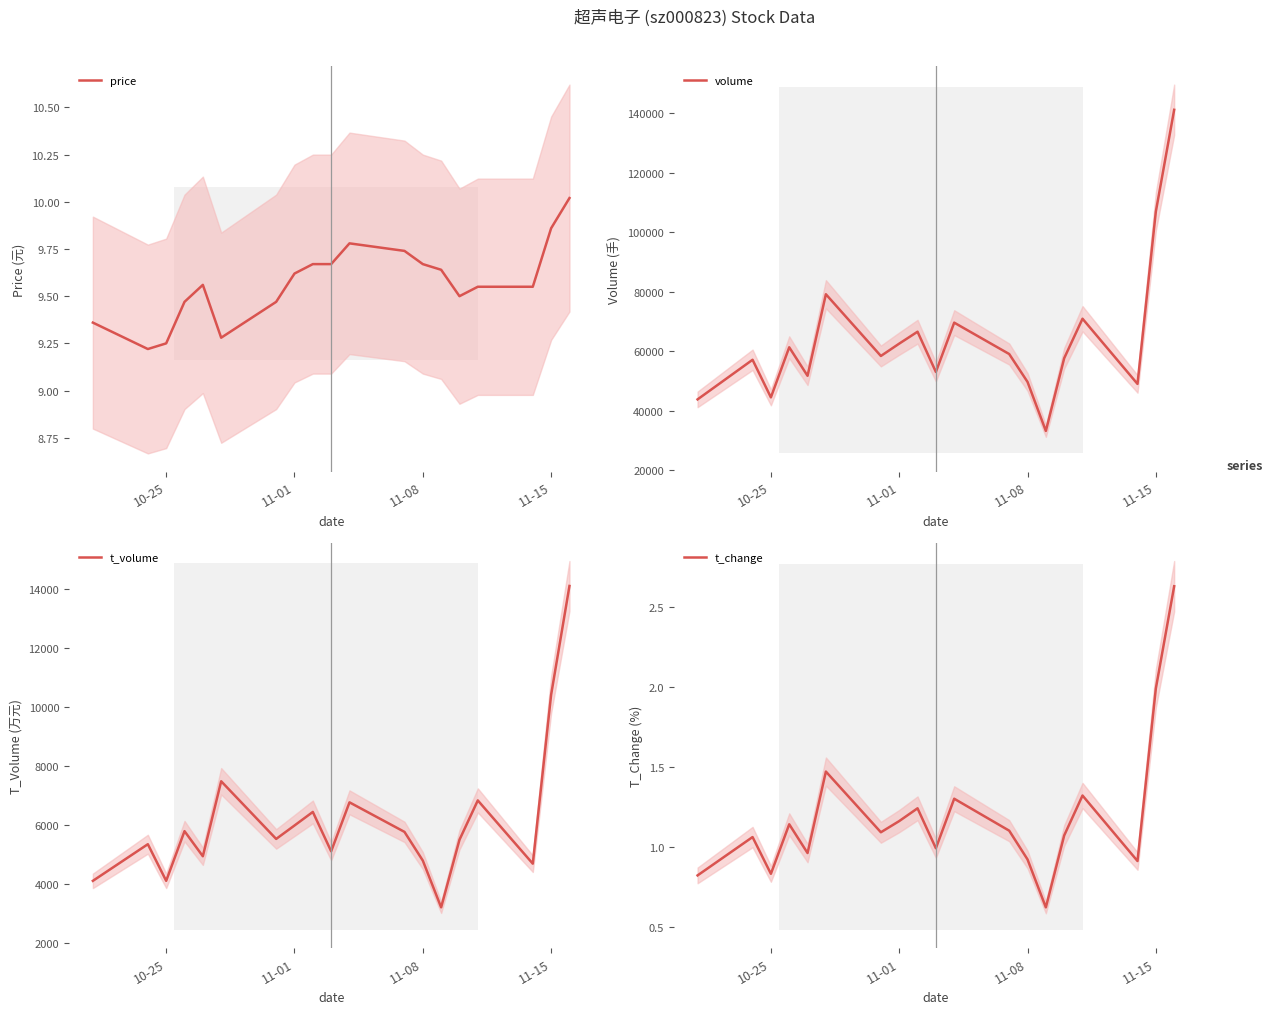

True or false: t_volume and t_change intersect in this chart.

False